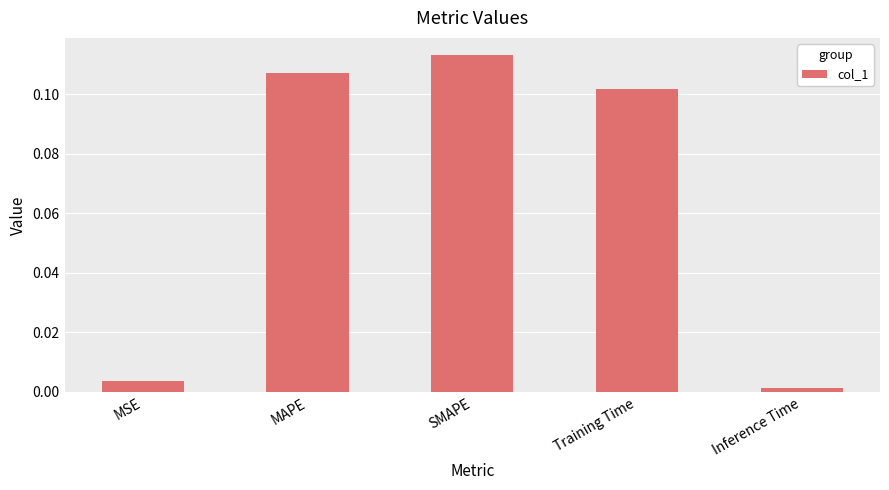

At which category does the chart reach its peak across all series?

SMAPE